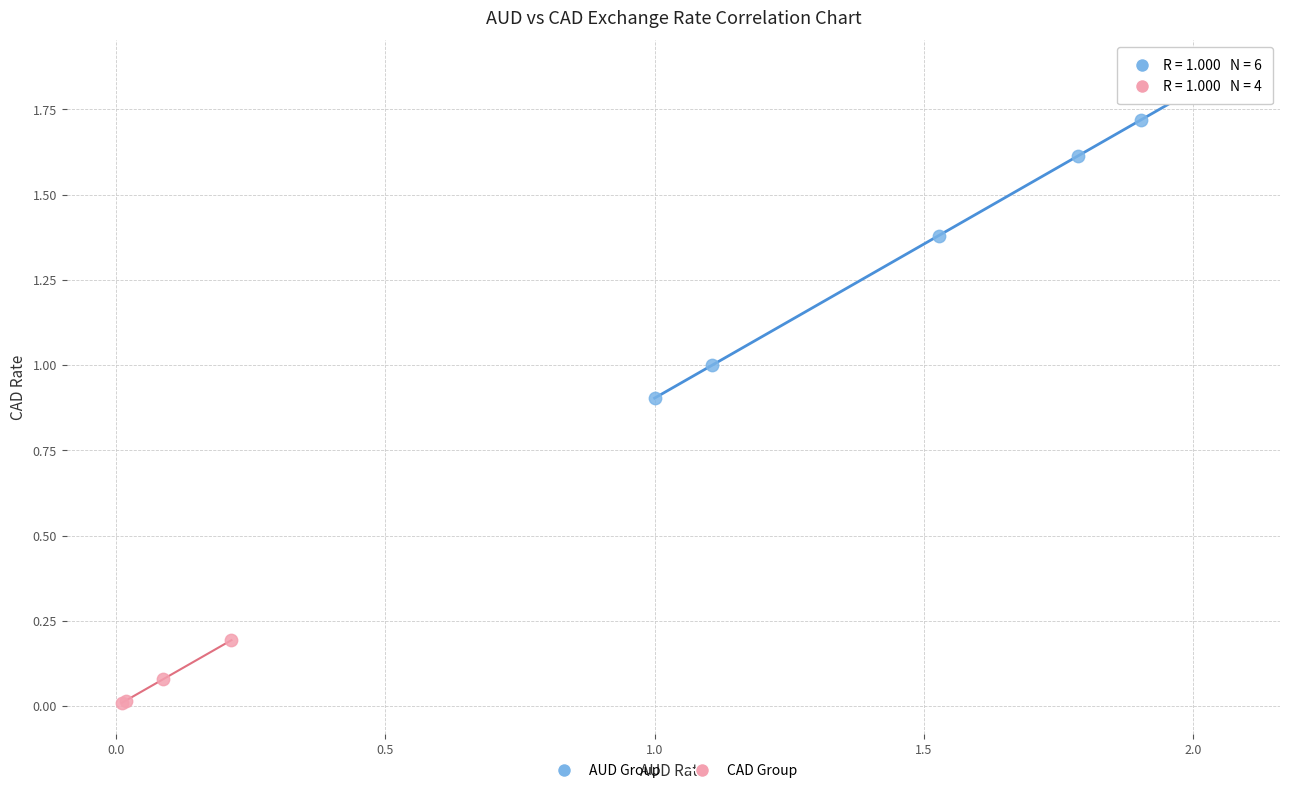

What are all the series names shown in the legend?

AUD Group, CAD Group